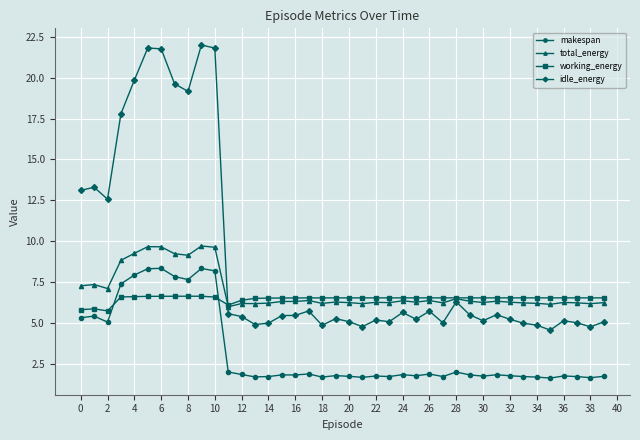

What is the average value of the idle_energy series?

8.8